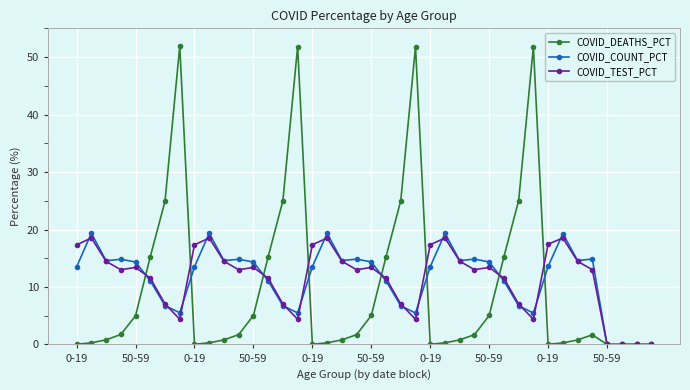

What is the highest value of the COVID_DEATHS_PCT series?

51.9